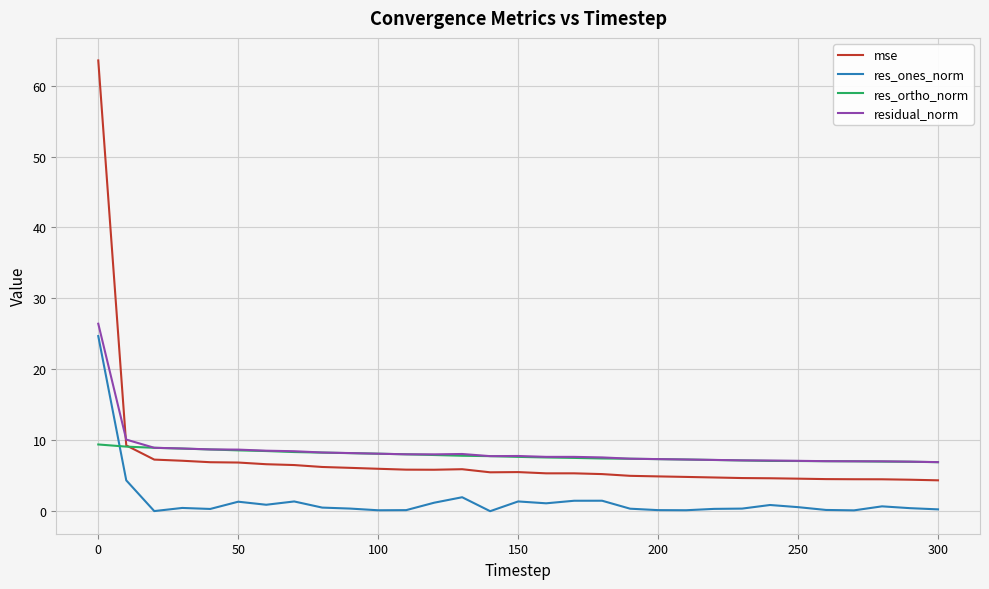

After their last crossing, which series has the higher values: res_ones_norm or res_ortho_norm?

res_ortho_norm